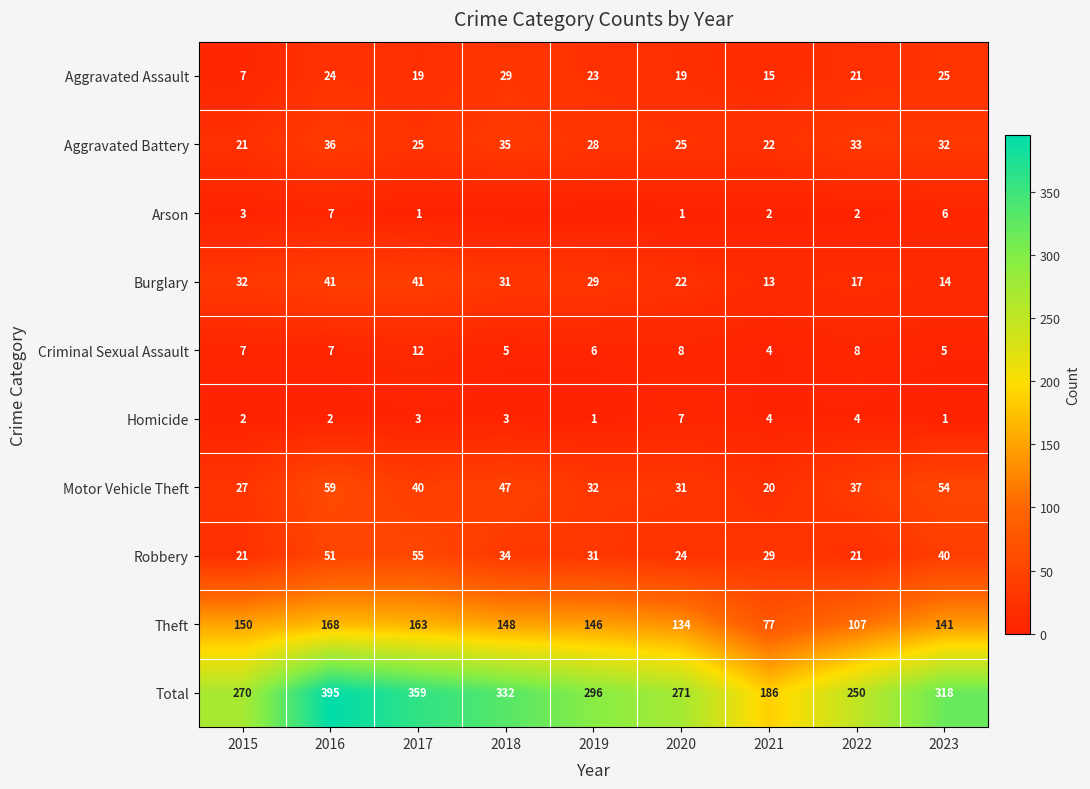

What is the sum of the Total values at 2023 and 2015?

588